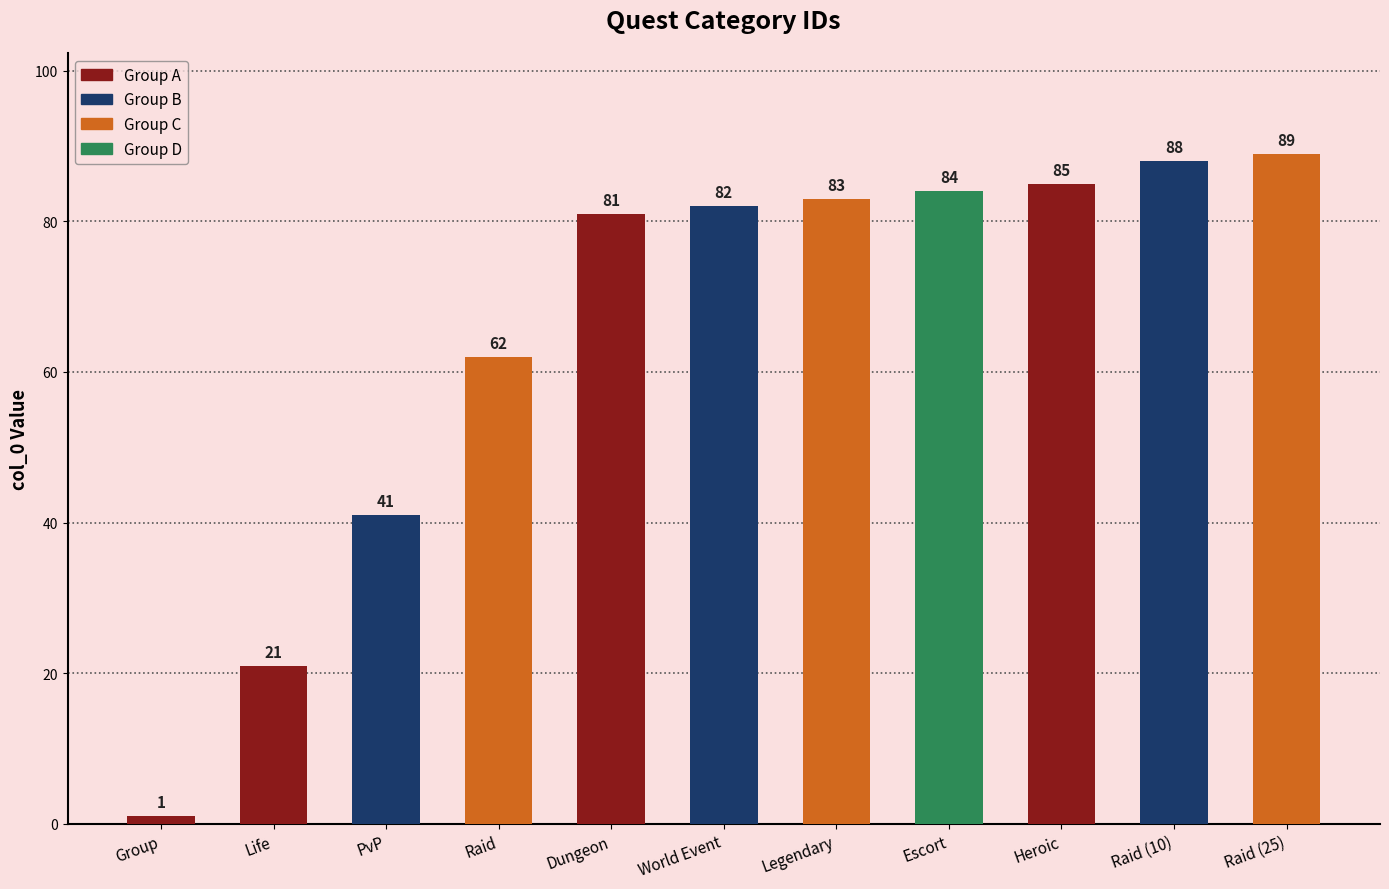

Does the chart contain any negative values?

No